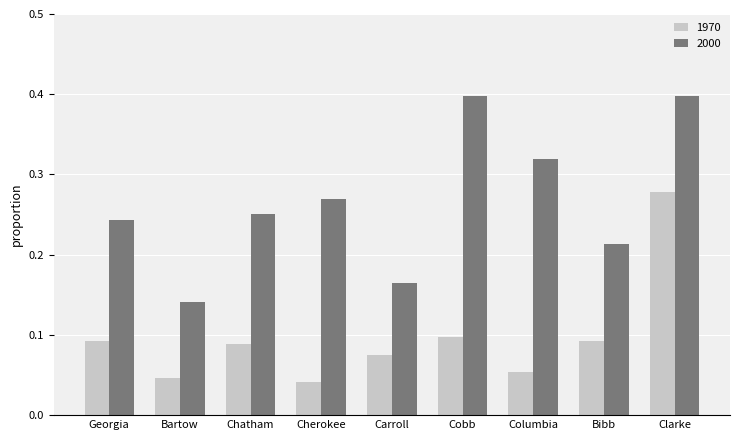

How many data points does each series have?

9